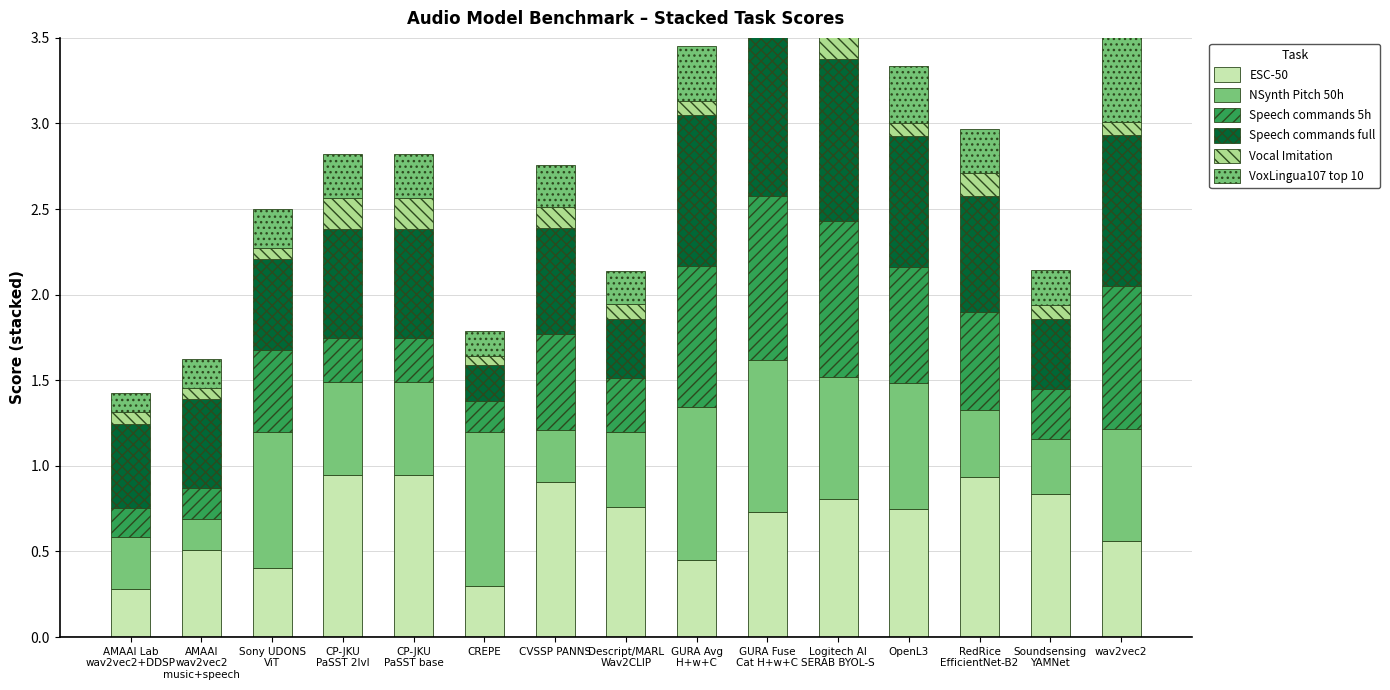

What is the total value across all series at wav2vec2?

3.5